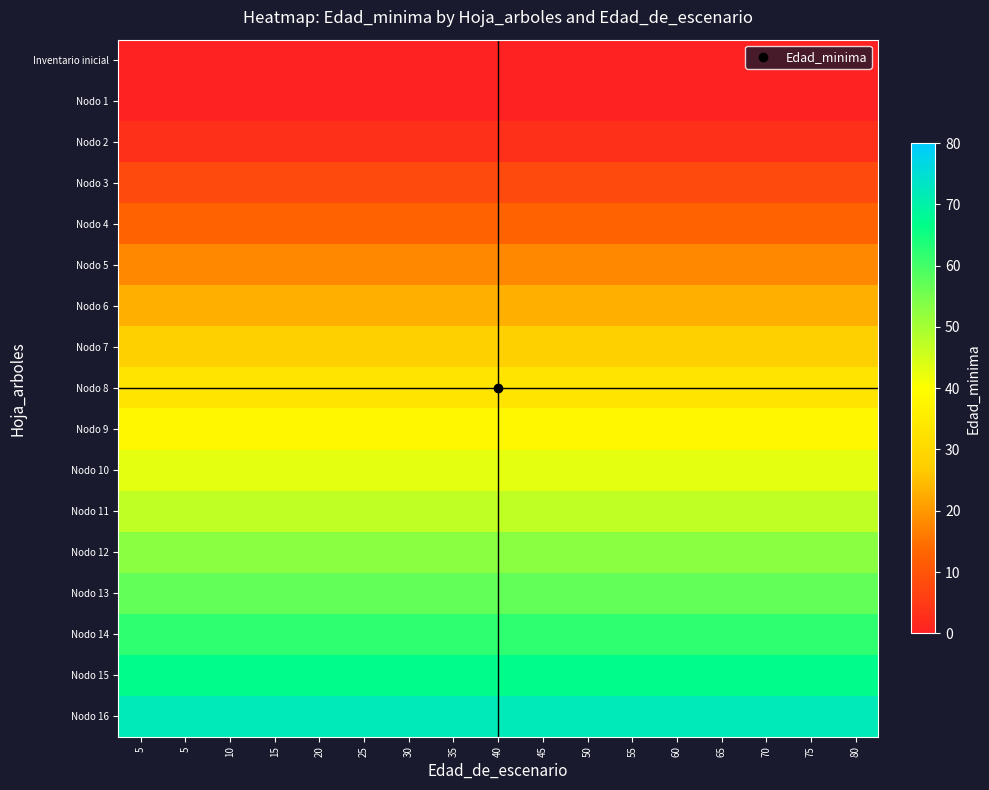

List the series in order of their peak value, lowest first.

Inventario inicial, Nodo 1, Nodo 2, Nodo 3, Nodo 4, Nodo 5, Nodo 6, Nodo 7, Nodo 8, Nodo 9, Nodo 10, Nodo 11, Nodo 12, Nodo 13, Nodo 14, Nodo 15, Nodo 16